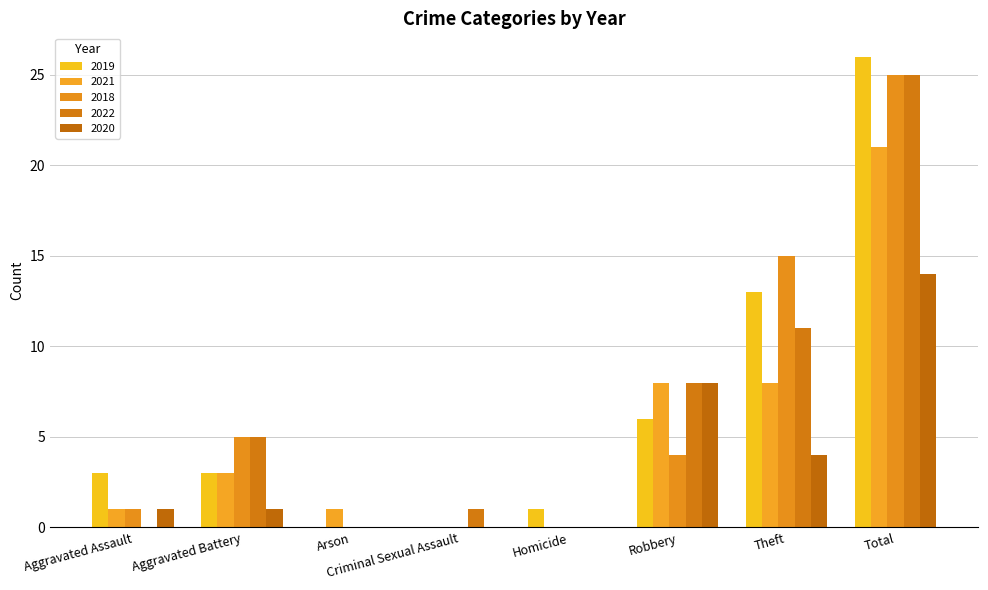

Where does the 2019 series first go above 3?

Robbery